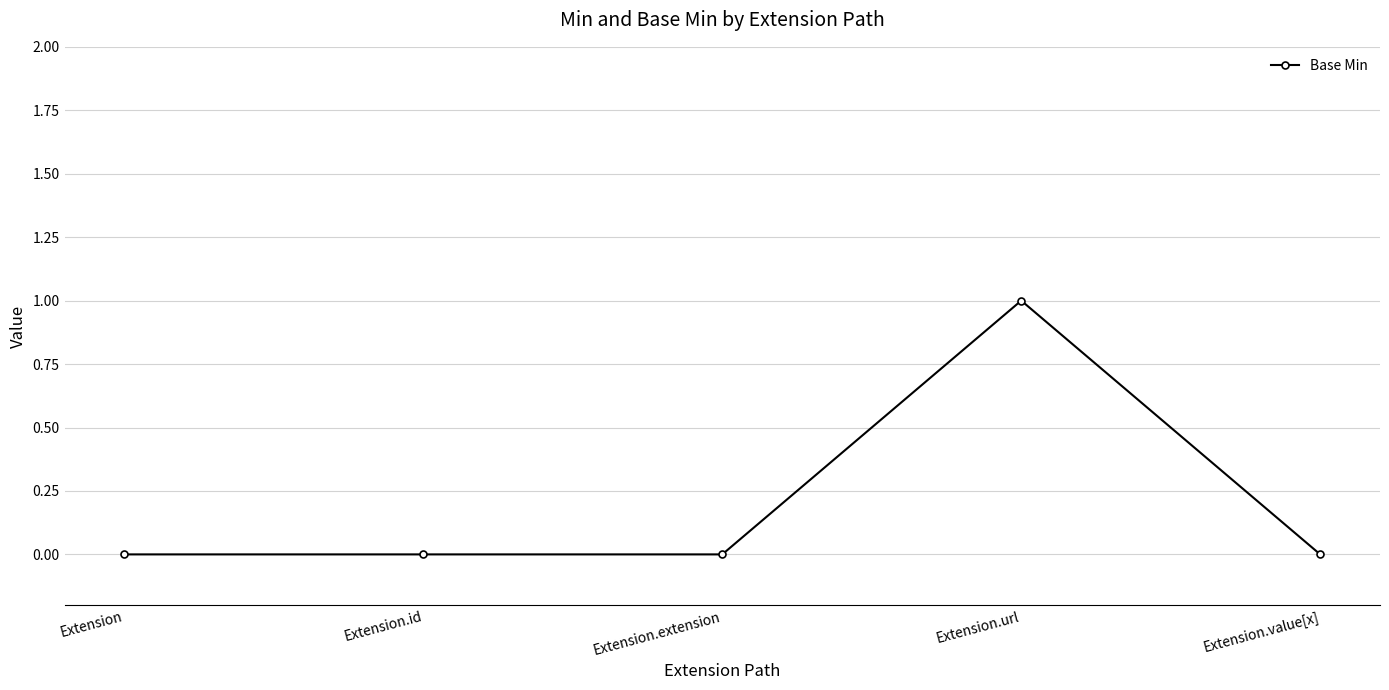

What is the change in value from Extension.extension to Extension.url?

+1